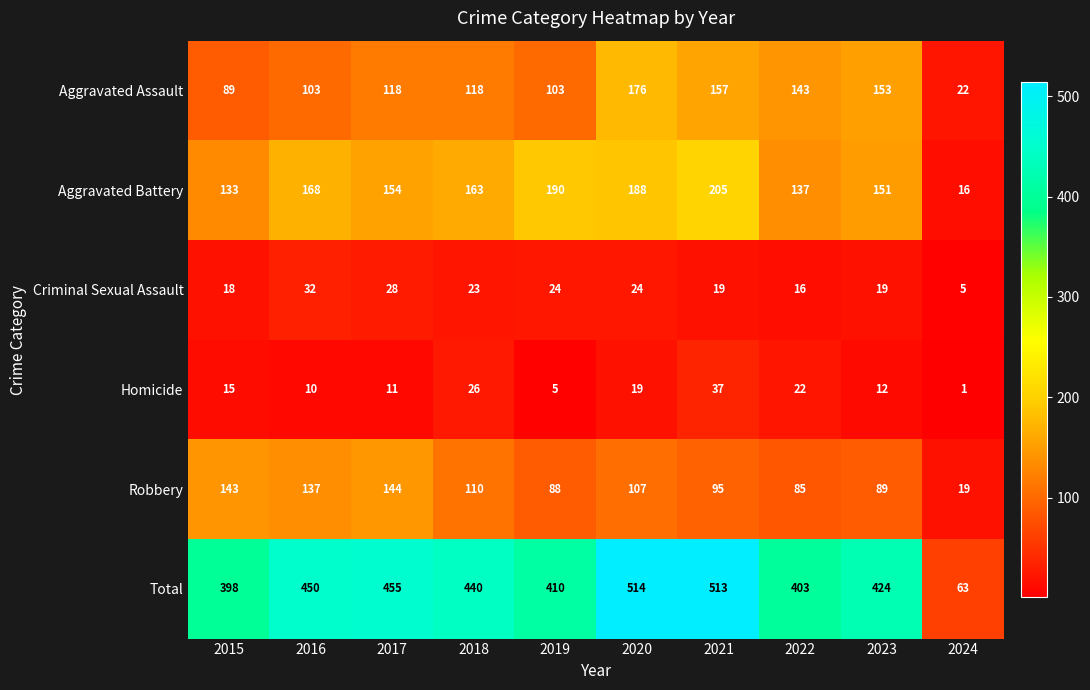

Read the Aggravated Assault value at 2021, to the nearest 50.

150